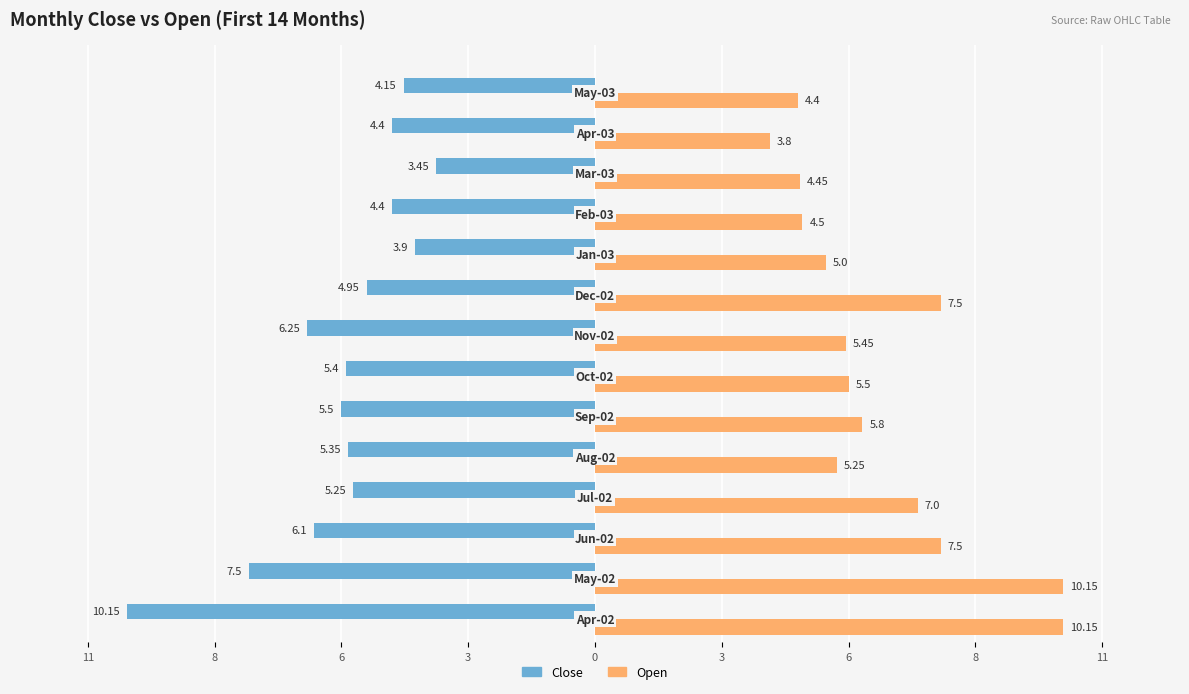

What are all the series names shown in the legend?

Close, Open